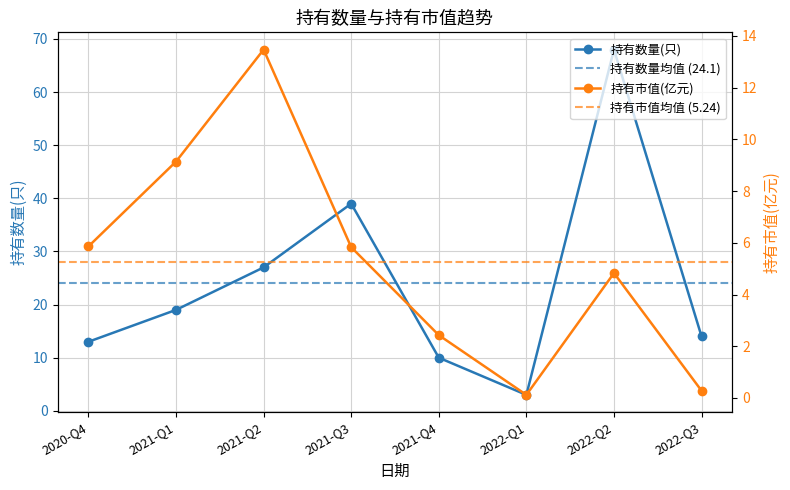

Where is the first local maximum for 持有数量(只)?

2021-Q3